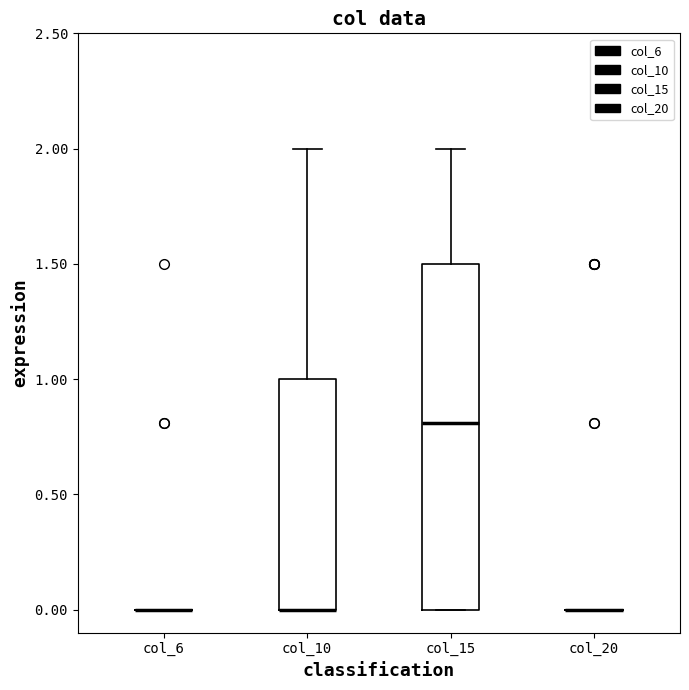

Which box is the tallest, from its lower edge to its upper edge?

col_15